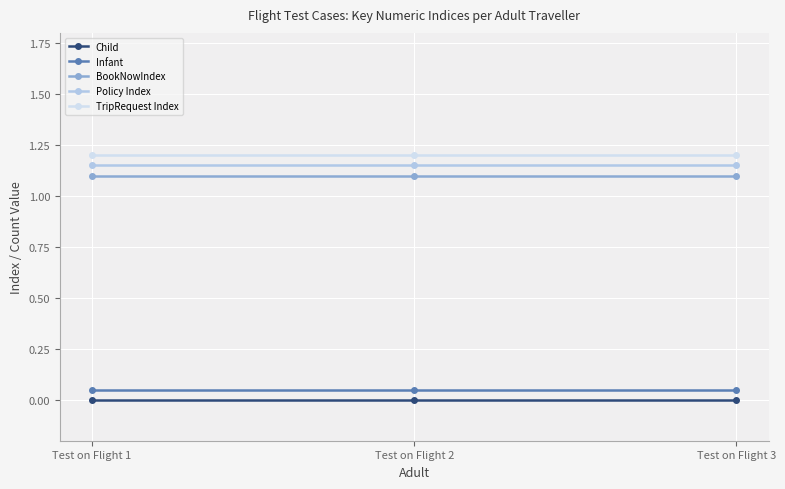

What is the difference between the highest and lowest values at Test on Flight 1?

1.2